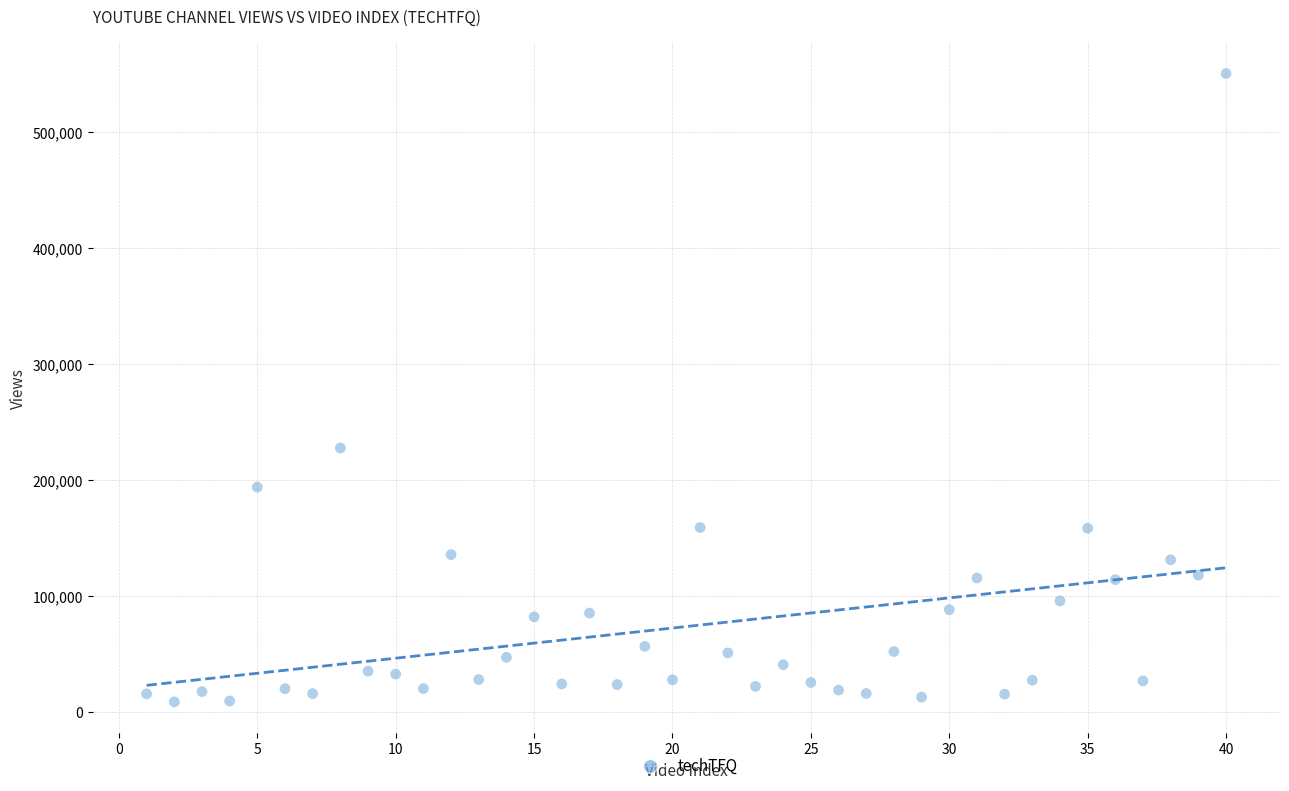

What is the range of X values (max minus min)?

39